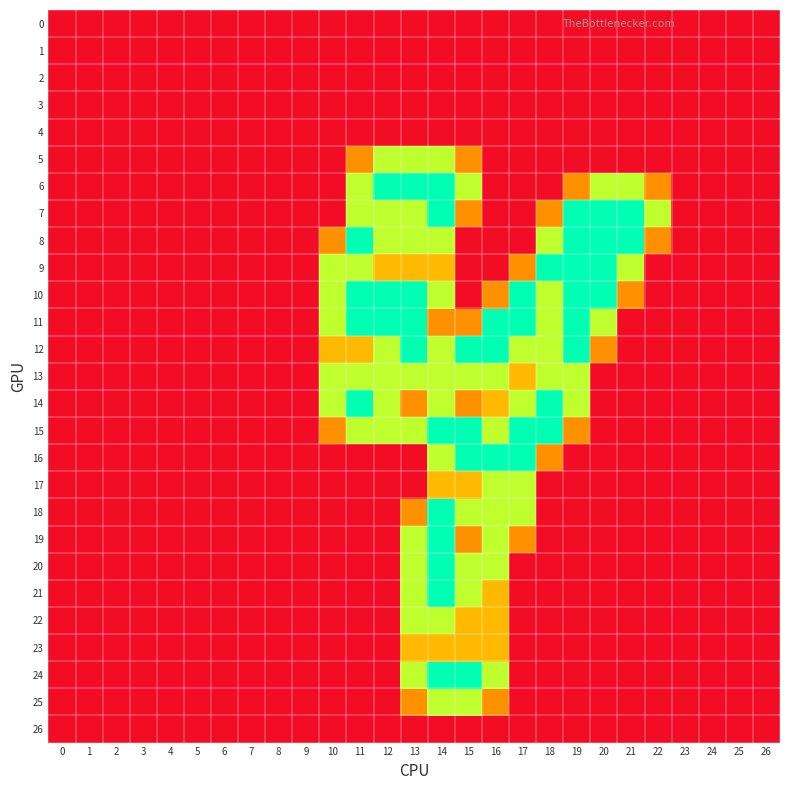

Reading right to left, transcribe all the data shown in this chart.

0: 26=0.0	25=0.0	24=0.0	23=0.0	22=0.0	21=0.0	20=0.0	19=0.0	18=0.0	17=0.0	16=0.0	15=0.0	14=0.0	13=0.0	12=0.0	11=0.0	10=0.0	9=0.0	8=0.0	7=0.0	6=0.0	5=0.0	4=0.0	3=0.0	2=0.0	1=0.0	0=0.0
1: 26=0.0	25=0.0	24=0.0	23=0.0	22=0.0	21=0.0	20=0.0	19=0.0	18=0.0	17=0.0	16=0.0	15=0.0	14=0.0	13=0.0	12=0.0	11=0.0	10=0.0	9=0.0	8=0.0	7=0.0	6=0.0	5=0.0	4=0.0	3=0.0	2=0.0	1=0.0	0=0.0
2: 26=0.0	25=0.0	24=0.0	23=0.0	22=0.0	21=0.0	20=0.0	19=0.0	18=0.0	17=0.0	16=0.0	15=0.0	14=0.0	13=0.0	12=0.0	11=0.0	10=0.0	9=0.0	8=0.0	7=0.0	6=0.0	5=0.0	4=0.0	3=0.0	2=0.0	1=0.0	0=0.0
3: 26=0.0	25=0.0	24=0.0	23=0.0	22=0.0	21=0.0	20=0.0	19=0.0	18=0.0	17=0.0	16=0.0	15=0.0	14=0.0	13=0.0	12=0.0	11=0.0	10=0.0	9=0.0	8=0.0	7=0.0	6=0.0	5=0.0	4=0.0	3=0.0	2=0.0	1=0.0	0=0.0
4: 26=0.0	25=0.0	24=0.0	23=0.0	22=0.0	21=0.0	20=0.0	19=0.0	18=0.0	17=0.0	16=0.0	15=0.0	14=0.0	13=0.0	12=0.0	11=0.0	10=0.0	9=0.0	8=0.0	7=0.0	6=0.0	5=0.0	4=0.0	3=0.0	2=0.0	1=0.0	0=0.0
5: 26=0.0	25=0.0	24=0.0	23=0.0	22=0.0	21=0.0	20=0.0	19=0.0	18=0.0	17=0.0	16=0.0	15=0.8	14=1.5	13=1.5	12=1.5	11=0.8	10=0.0	9=0.0	8=0.0	7=0.0	6=0.0	5=0.0	4=0.0	3=0.0	2=0.0	1=0.0	0=0.0
6: 26=0.0	25=0.0	24=0.0	23=0.0	22=0.8	21=1.5	20=1.5	19=0.8	18=0.0	17=0.0	16=0.0	15=1.5	14=2.0	13=2.0	12=2.0	11=1.5	10=0.0	9=0.0	8=0.0	7=0.0	6=0.0	5=0.0	4=0.0	3=0.0	2=0.0	1=0.0	0=0.0
7: 26=0.0	25=0.0	24=0.0	23=0.0	22=1.5	21=2.0	20=2.0	19=2.0	18=0.8	17=0.0	16=0.0	15=0.8	14=2.0	13=1.5	12=1.5	11=1.5	10=0.0	9=0.0	8=0.0	7=0.0	6=0.0	5=0.0	4=0.0	3=0.0	2=0.0	1=0.0	0=0.0
8: 26=0.0	25=0.0	24=0.0	23=0.0	22=0.8	21=2.0	20=2.0	19=2.0	18=1.5	17=0.0	16=0.0	15=0.0	14=1.5	13=1.5	12=1.5	11=2.0	10=0.8	9=0.0	8=0.0	7=0.0	6=0.0	5=0.0	4=0.0	3=0.0	2=0.0	1=0.0	0=0.0
9: 26=0.0	25=0.0	24=0.0	23=0.0	22=0.0	21=1.5	20=2.0	19=2.0	18=2.0	17=0.8	16=0.0	15=0.0	14=1.0	13=1.0	12=1.0	11=1.5	10=1.5	9=0.0	8=0.0	7=0.0	6=0.0	5=0.0	4=0.0	3=0.0	2=0.0	1=0.0	0=0.0
10: 26=0.0	25=0.0	24=0.0	23=0.0	22=0.0	21=0.8	20=2.0	19=2.0	18=1.5	17=2.0	16=0.8	15=0.0	14=1.5	13=2.0	12=2.0	11=2.0	10=1.5	9=0.0	8=0.0	7=0.0	6=0.0	5=0.0	4=0.0	3=0.0	2=0.0	1=0.0	0=0.0
11: 26=0.0	25=0.0	24=0.0	23=0.0	22=0.0	21=0.0	20=1.5	19=2.0	18=1.5	17=2.0	16=2.0	15=0.8	14=0.8	13=2.0	12=2.0	11=2.0	10=1.5	9=0.0	8=0.0	7=0.0	6=0.0	5=0.0	4=0.0	3=0.0	2=0.0	1=0.0	0=0.0
12: 26=0.0	25=0.0	24=0.0	23=0.0	22=0.0	21=0.0	20=0.8	19=2.0	18=1.5	17=1.5	16=2.0	15=2.0	14=1.5	13=2.0	12=1.5	11=1.0	10=1.0	9=0.0	8=0.0	7=0.0	6=0.0	5=0.0	4=0.0	3=0.0	2=0.0	1=0.0	0=0.0
13: 26=0.0	25=0.0	24=0.0	23=0.0	22=0.0	21=0.0	20=0.0	19=1.5	18=1.5	17=1.0	16=1.5	15=1.5	14=1.5	13=1.5	12=1.5	11=1.5	10=1.5	9=0.0	8=0.0	7=0.0	6=0.0	5=0.0	4=0.0	3=0.0	2=0.0	1=0.0	0=0.0
14: 26=0.0	25=0.0	24=0.0	23=0.0	22=0.0	21=0.0	20=0.0	19=1.5	18=2.0	17=1.5	16=1.0	15=0.8	14=1.5	13=0.8	12=1.5	11=2.0	10=1.5	9=0.0	8=0.0	7=0.0	6=0.0	5=0.0	4=0.0	3=0.0	2=0.0	1=0.0	0=0.0
15: 26=0.0	25=0.0	24=0.0	23=0.0	22=0.0	21=0.0	20=0.0	19=0.8	18=2.0	17=2.0	16=1.5	15=2.0	14=2.0	13=1.5	12=1.5	11=1.5	10=0.8	9=0.0	8=0.0	7=0.0	6=0.0	5=0.0	4=0.0	3=0.0	2=0.0	1=0.0	0=0.0
16: 26=0.0	25=0.0	24=0.0	23=0.0	22=0.0	21=0.0	20=0.0	19=0.0	18=0.8	17=2.0	16=2.0	15=2.0	14=1.5	13=0.0	12=0.0	11=0.0	10=0.0	9=0.0	8=0.0	7=0.0	6=0.0	5=0.0	4=0.0	3=0.0	2=0.0	1=0.0	0=0.0
17: 26=0.0	25=0.0	24=0.0	23=0.0	22=0.0	21=0.0	20=0.0	19=0.0	18=0.0	17=1.5	16=1.5	15=1.0	14=1.0	13=0.0	12=0.0	11=0.0	10=0.0	9=0.0	8=0.0	7=0.0	6=0.0	5=0.0	4=0.0	3=0.0	2=0.0	1=0.0	0=0.0
18: 26=0.0	25=0.0	24=0.0	23=0.0	22=0.0	21=0.0	20=0.0	19=0.0	18=0.0	17=1.5	16=1.5	15=1.5	14=2.0	13=0.8	12=0.0	11=0.0	10=0.0	9=0.0	8=0.0	7=0.0	6=0.0	5=0.0	4=0.0	3=0.0	2=0.0	1=0.0	0=0.0
19: 26=0.0	25=0.0	24=0.0	23=0.0	22=0.0	21=0.0	20=0.0	19=0.0	18=0.0	17=0.8	16=1.5	15=0.8	14=2.0	13=1.5	12=0.0	11=0.0	10=0.0	9=0.0	8=0.0	7=0.0	6=0.0	5=0.0	4=0.0	3=0.0	2=0.0	1=0.0	0=0.0
20: 26=0.0	25=0.0	24=0.0	23=0.0	22=0.0	21=0.0	20=0.0	19=0.0	18=0.0	17=0.0	16=1.5	15=1.5	14=2.0	13=1.5	12=0.0	11=0.0	10=0.0	9=0.0	8=0.0	7=0.0	6=0.0	5=0.0	4=0.0	3=0.0	2=0.0	1=0.0	0=0.0
21: 26=0.0	25=0.0	24=0.0	23=0.0	22=0.0	21=0.0	20=0.0	19=0.0	18=0.0	17=0.0	16=1.0	15=1.5	14=2.0	13=1.5	12=0.0	11=0.0	10=0.0	9=0.0	8=0.0	7=0.0	6=0.0	5=0.0	4=0.0	3=0.0	2=0.0	1=0.0	0=0.0
22: 26=0.0	25=0.0	24=0.0	23=0.0	22=0.0	21=0.0	20=0.0	19=0.0	18=0.0	17=0.0	16=1.0	15=1.0	14=1.5	13=1.5	12=0.0	11=0.0	10=0.0	9=0.0	8=0.0	7=0.0	6=0.0	5=0.0	4=0.0	3=0.0	2=0.0	1=0.0	0=0.0
23: 26=0.0	25=0.0	24=0.0	23=0.0	22=0.0	21=0.0	20=0.0	19=0.0	18=0.0	17=0.0	16=1.0	15=1.0	14=1.0	13=1.0	12=0.0	11=0.0	10=0.0	9=0.0	8=0.0	7=0.0	6=0.0	5=0.0	4=0.0	3=0.0	2=0.0	1=0.0	0=0.0
24: 26=0.0	25=0.0	24=0.0	23=0.0	22=0.0	21=0.0	20=0.0	19=0.0	18=0.0	17=0.0	16=1.5	15=2.0	14=2.0	13=1.5	12=0.0	11=0.0	10=0.0	9=0.0	8=0.0	7=0.0	6=0.0	5=0.0	4=0.0	3=0.0	2=0.0	1=0.0	0=0.0
25: 26=0.0	25=0.0	24=0.0	23=0.0	22=0.0	21=0.0	20=0.0	19=0.0	18=0.0	17=0.0	16=0.8	15=1.5	14=1.5	13=0.8	12=0.0	11=0.0	10=0.0	9=0.0	8=0.0	7=0.0	6=0.0	5=0.0	4=0.0	3=0.0	2=0.0	1=0.0	0=0.0
26: 26=0.0	25=0.0	24=0.0	23=0.0	22=0.0	21=0.0	20=0.0	19=0.0	18=0.0	17=0.0	16=0.0	15=0.0	14=0.0	13=0.0	12=0.0	11=0.0	10=0.0	9=0.0	8=0.0	7=0.0	6=0.0	5=0.0	4=0.0	3=0.0	2=0.0	1=0.0	0=0.0